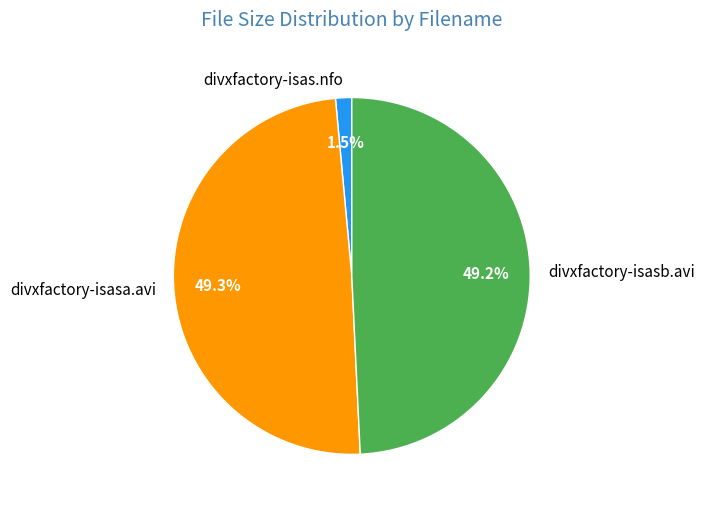

Which category has the smallest portion of the pie?

divxfactory-isas.nfo